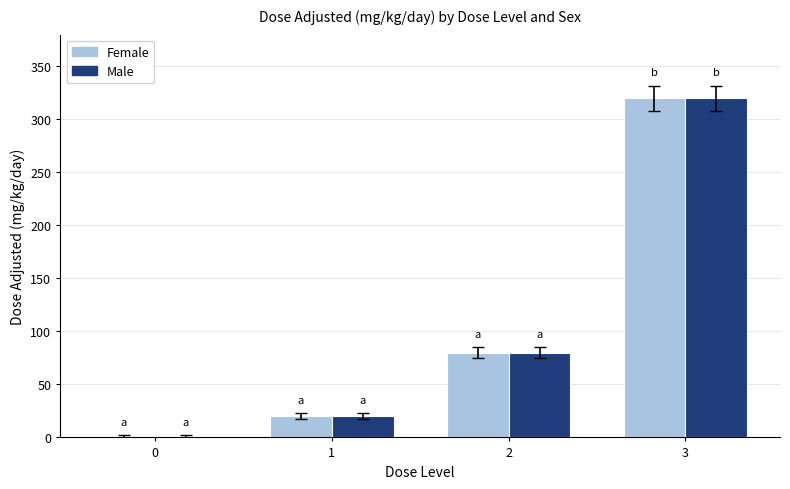

Are the bars grouped side by side (vs. stacked)?

Yes